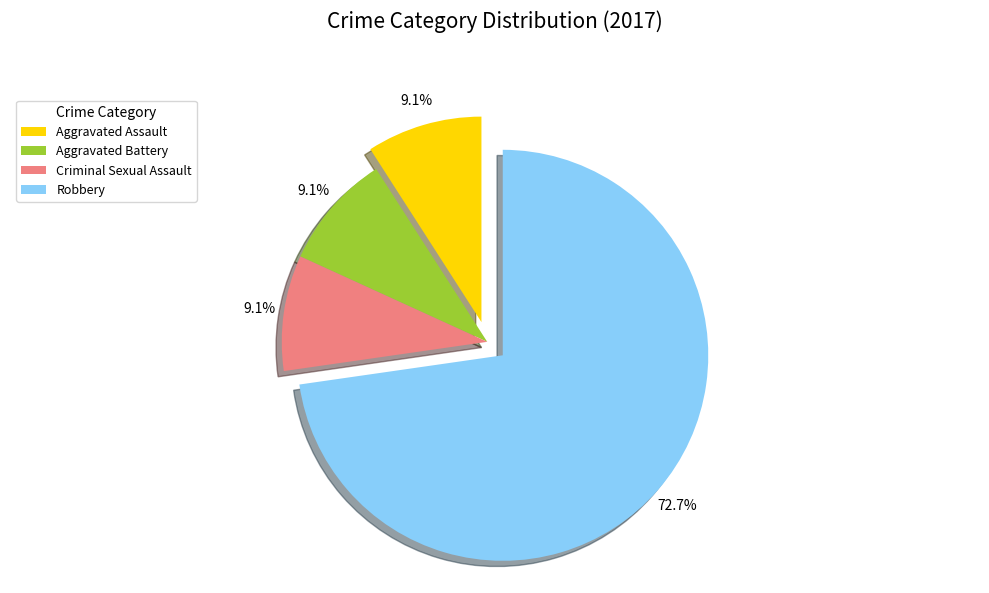

What is the majority slice?

Robbery